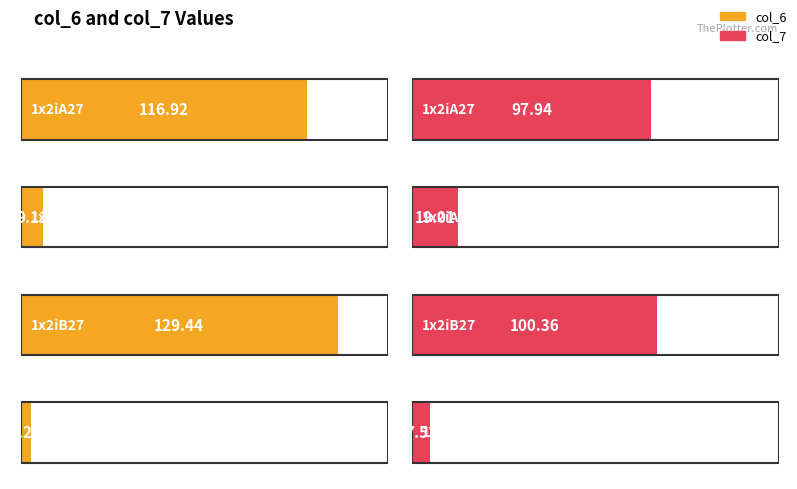

True or false: col_6 has a value of 116.9 at 1x2iA27.

True